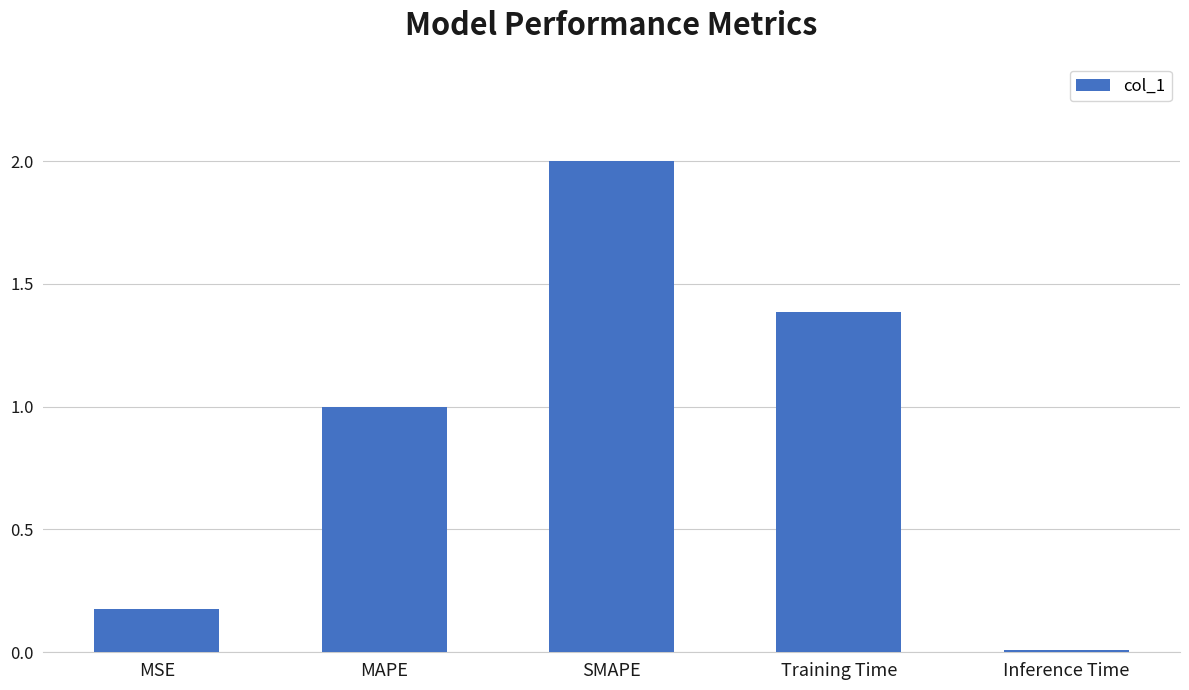

Approximately how many times larger is the value at MAPE compared to SMAPE?

0.5